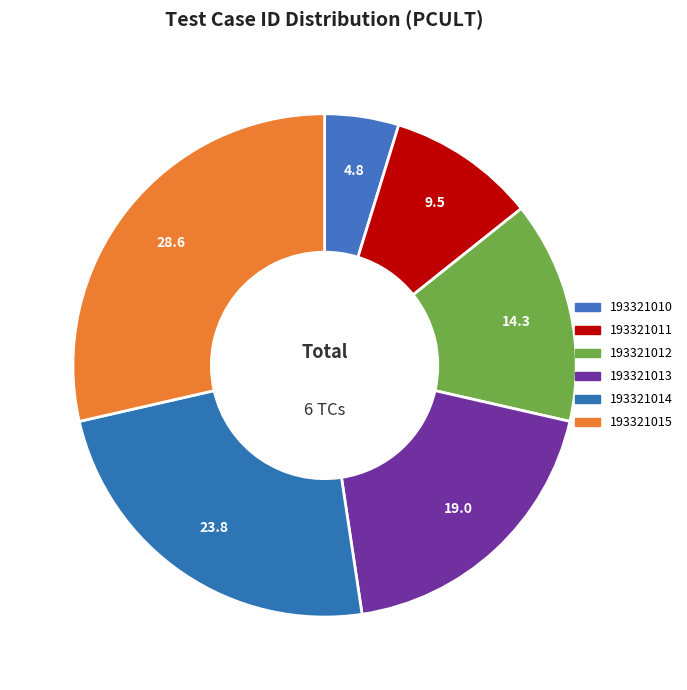

Does any single category account for the majority?

No